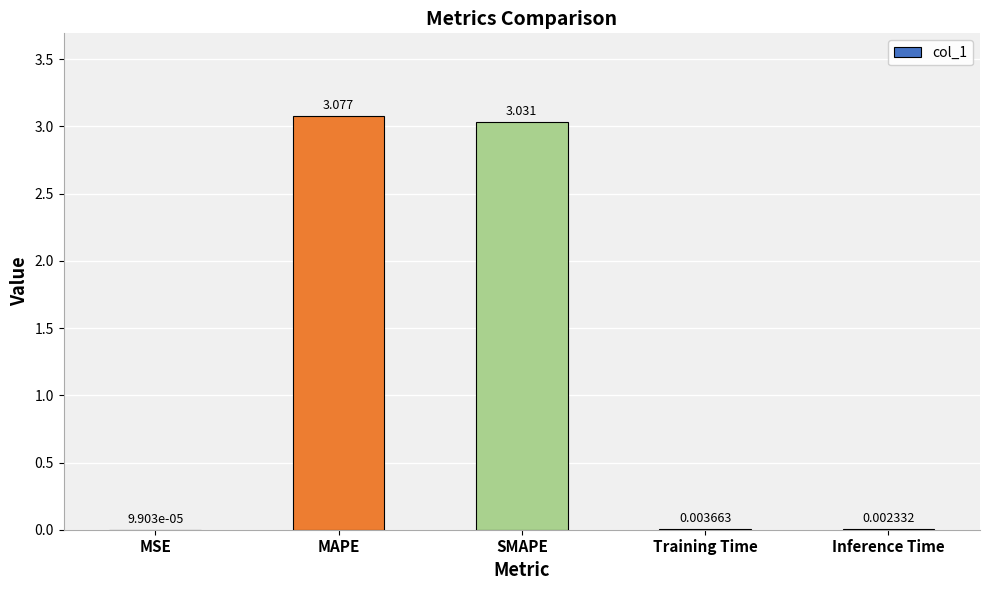

Which label corresponds to the largest value in the chart?

MAPE